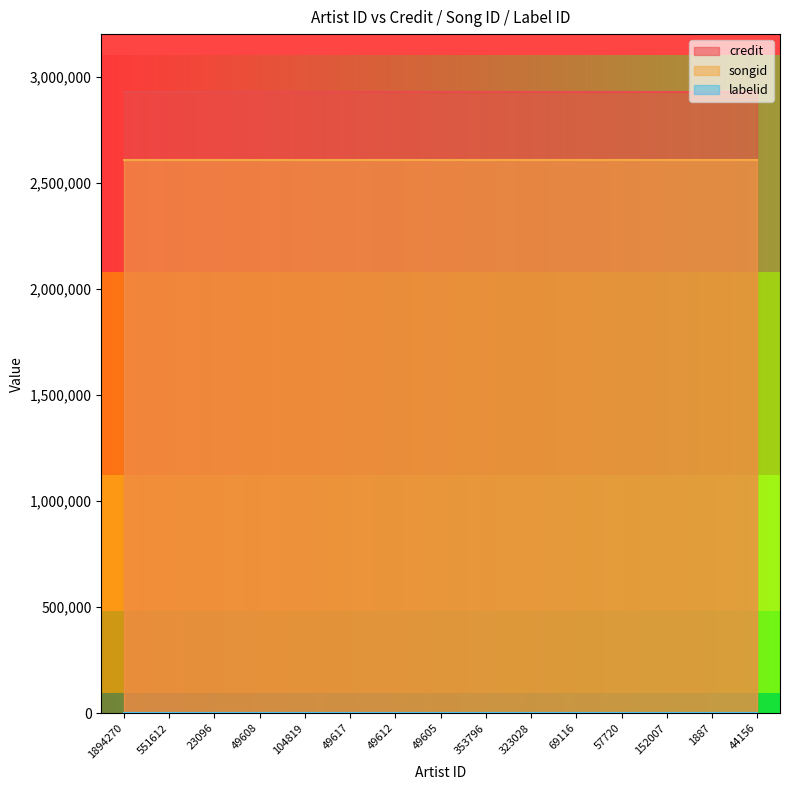

Does the chart display data point markers on the line(s)?

No